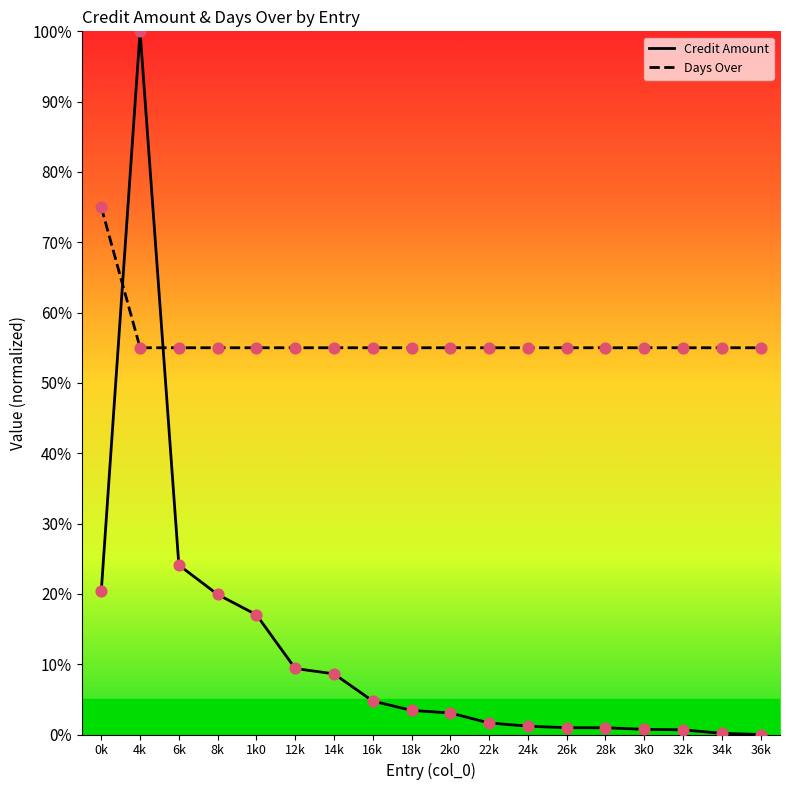

What are all the series names shown in the legend?

Credit Amount, Days Over